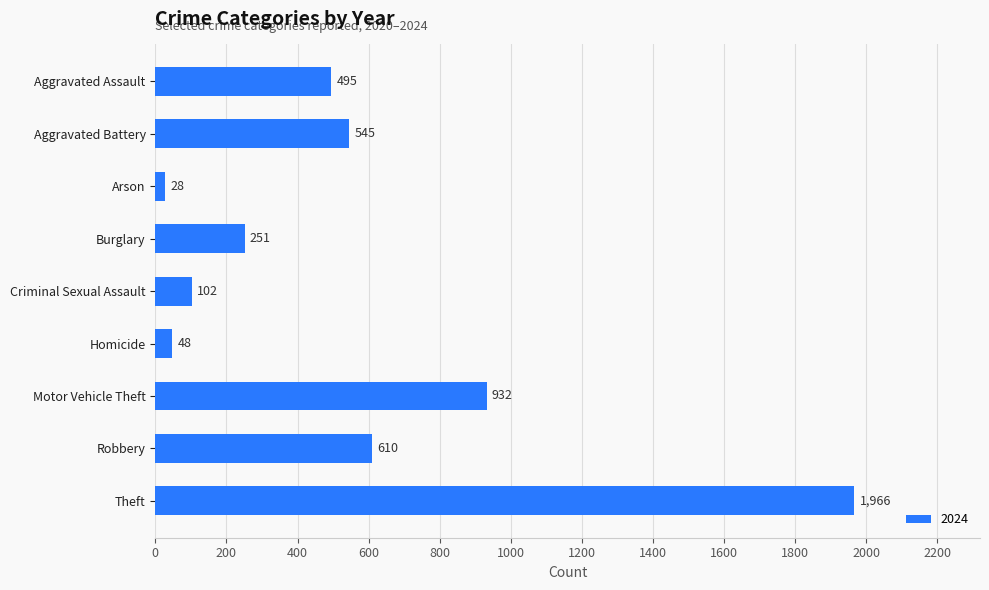

How many distinct data groups are displayed?

1